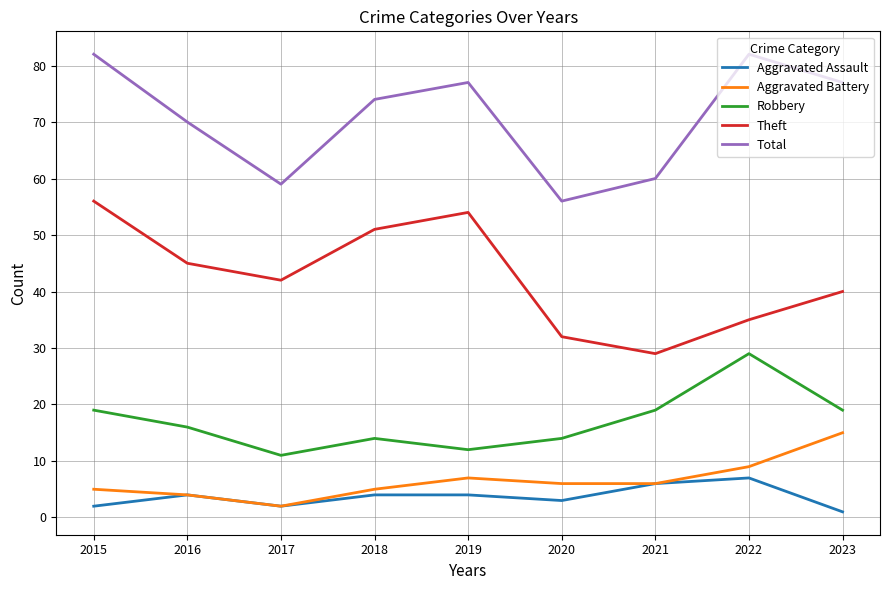

Is the value of Total at 2022 greater than the value of Aggravated Assault at 2022?

Yes